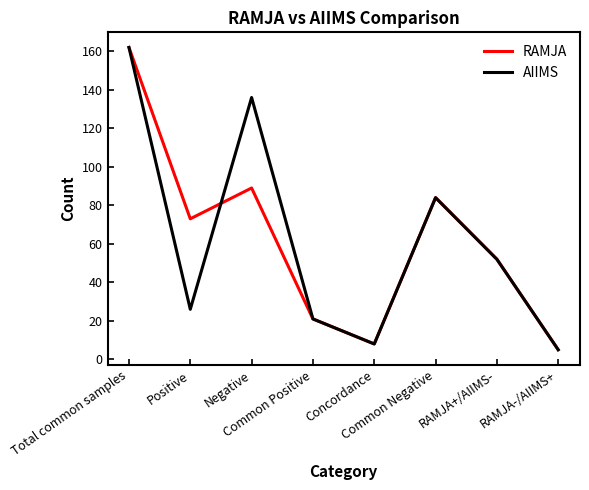

At which category does the chart reach its peak across all series?

Total common samples